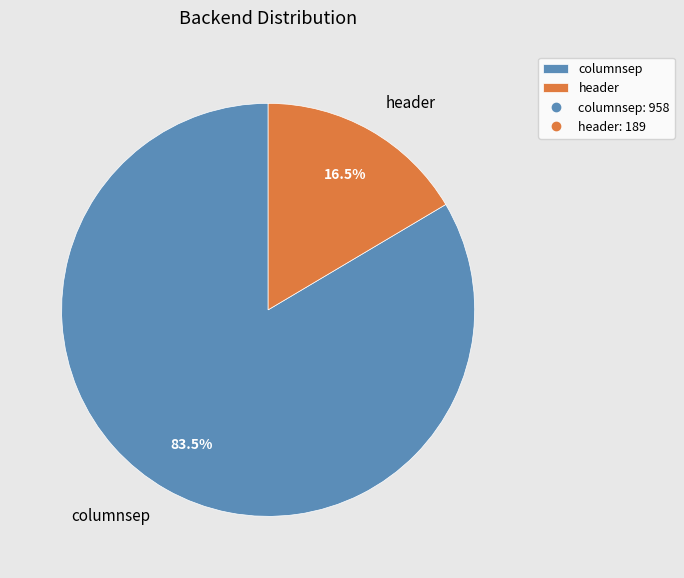

What is the total percentage of header and columnsep?

100.0%